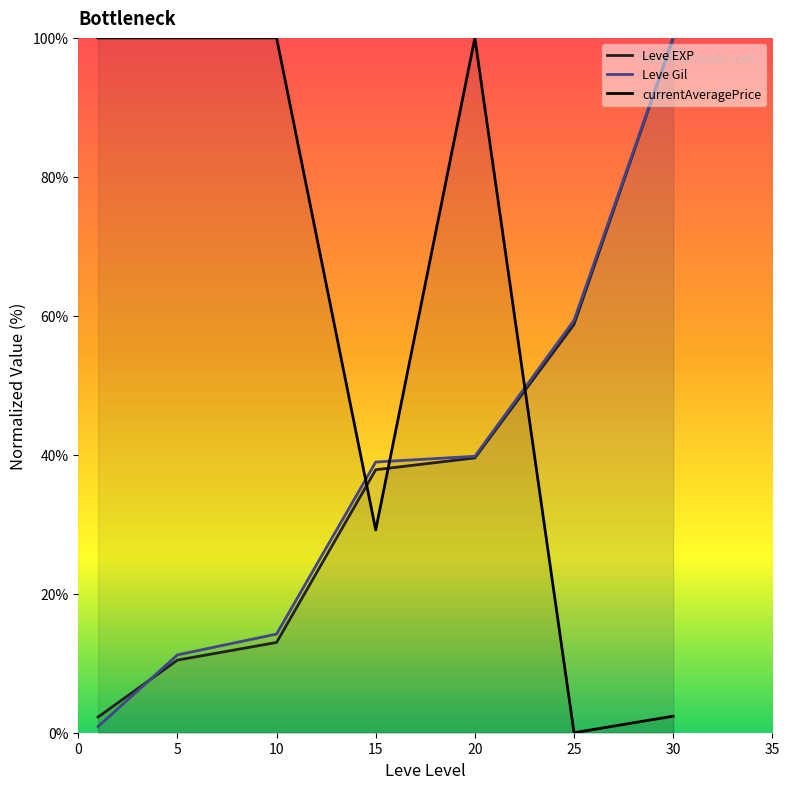

Read the Leve Gil value at 0.

0.9